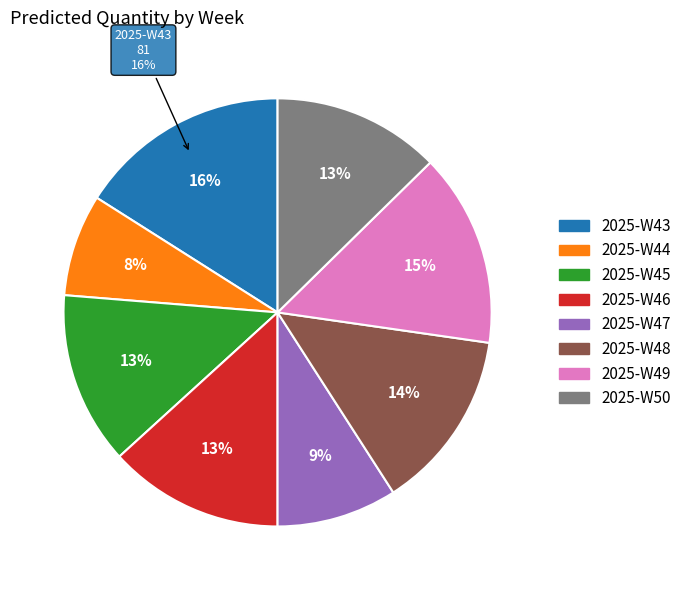

Does 2025-W46 account for over 50% of the chart?

No